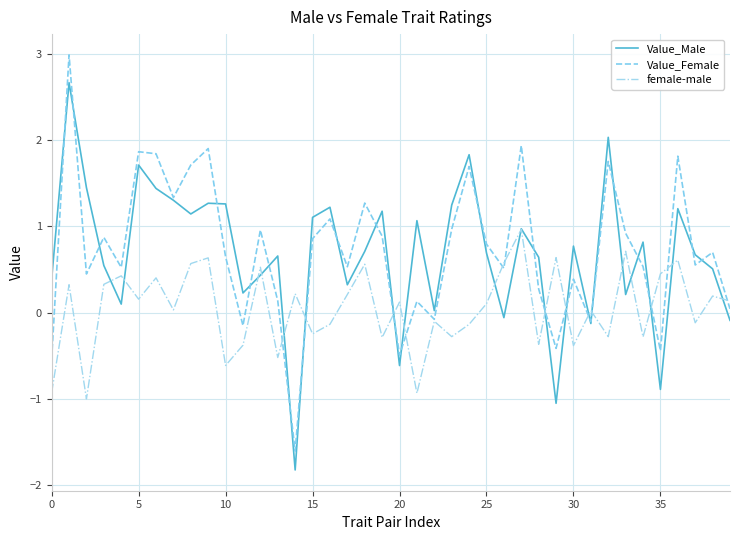

Which series has the largest range (max minus min)?

Value_Female